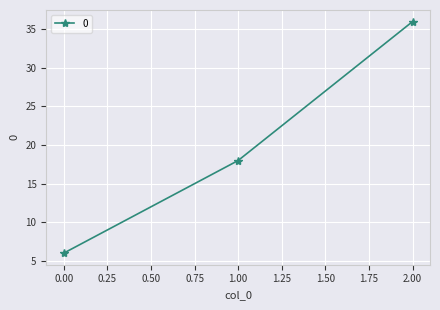

The chart shows a value of 12 at 1.00. True or false?

False